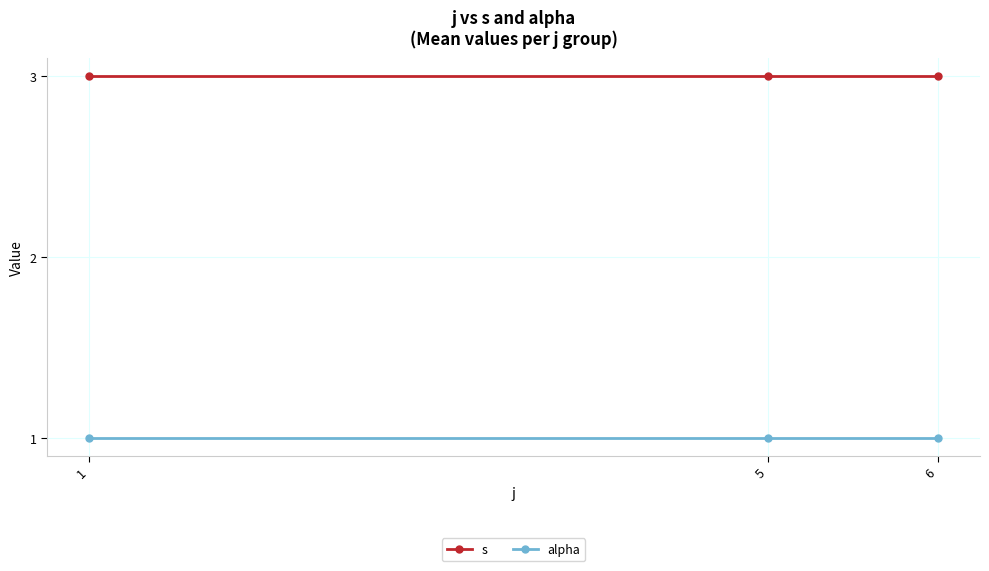

What is the minimum value for s?

3